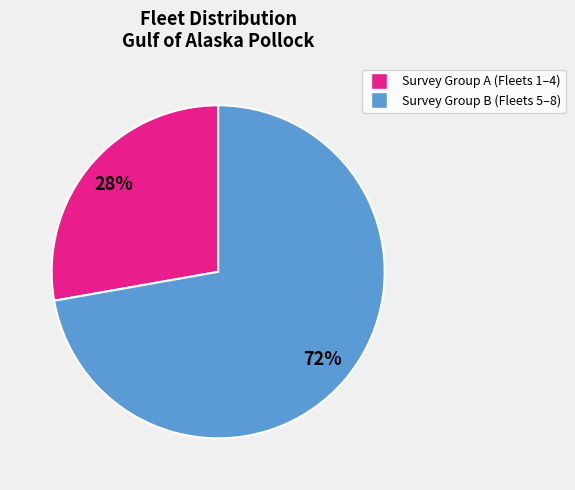

Is there any slice that represents more than half of the pie?

Yes